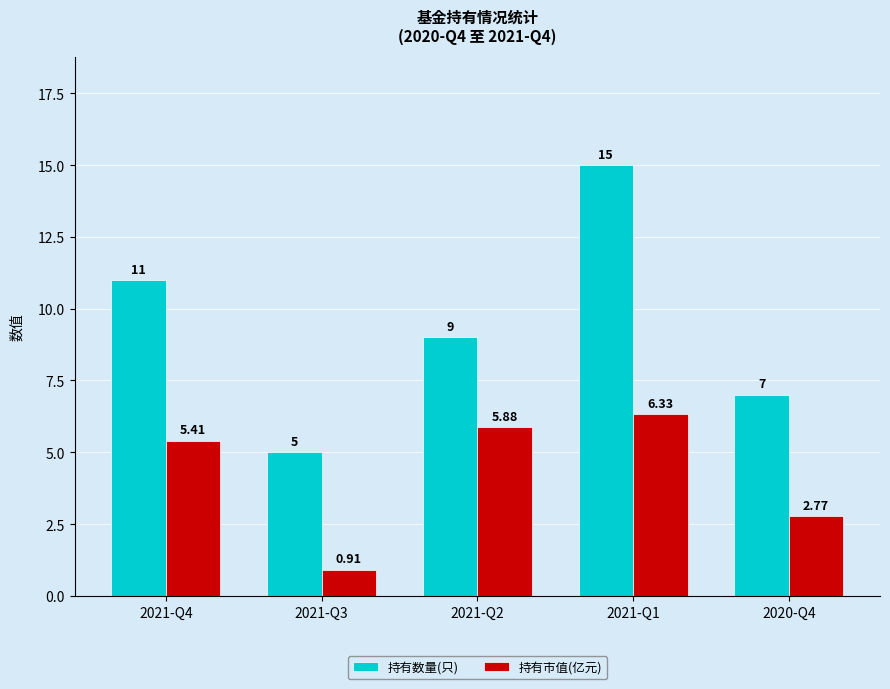

Is the value of 持有数量(只) at 2021-Q2 greater than the value of 持有市值(亿元) at 2021-Q3?

Yes